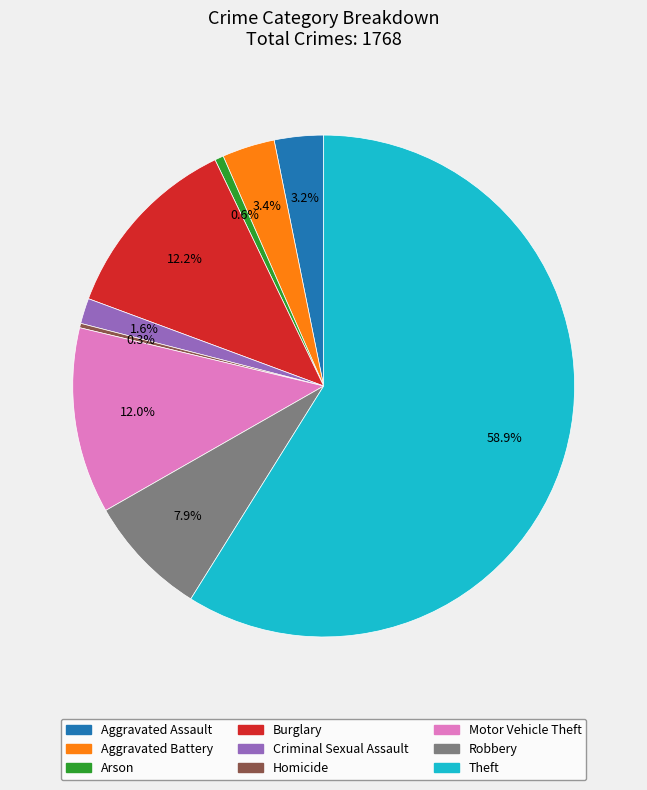

To the nearest percent, what percentage of the pie is Burglary?

12%